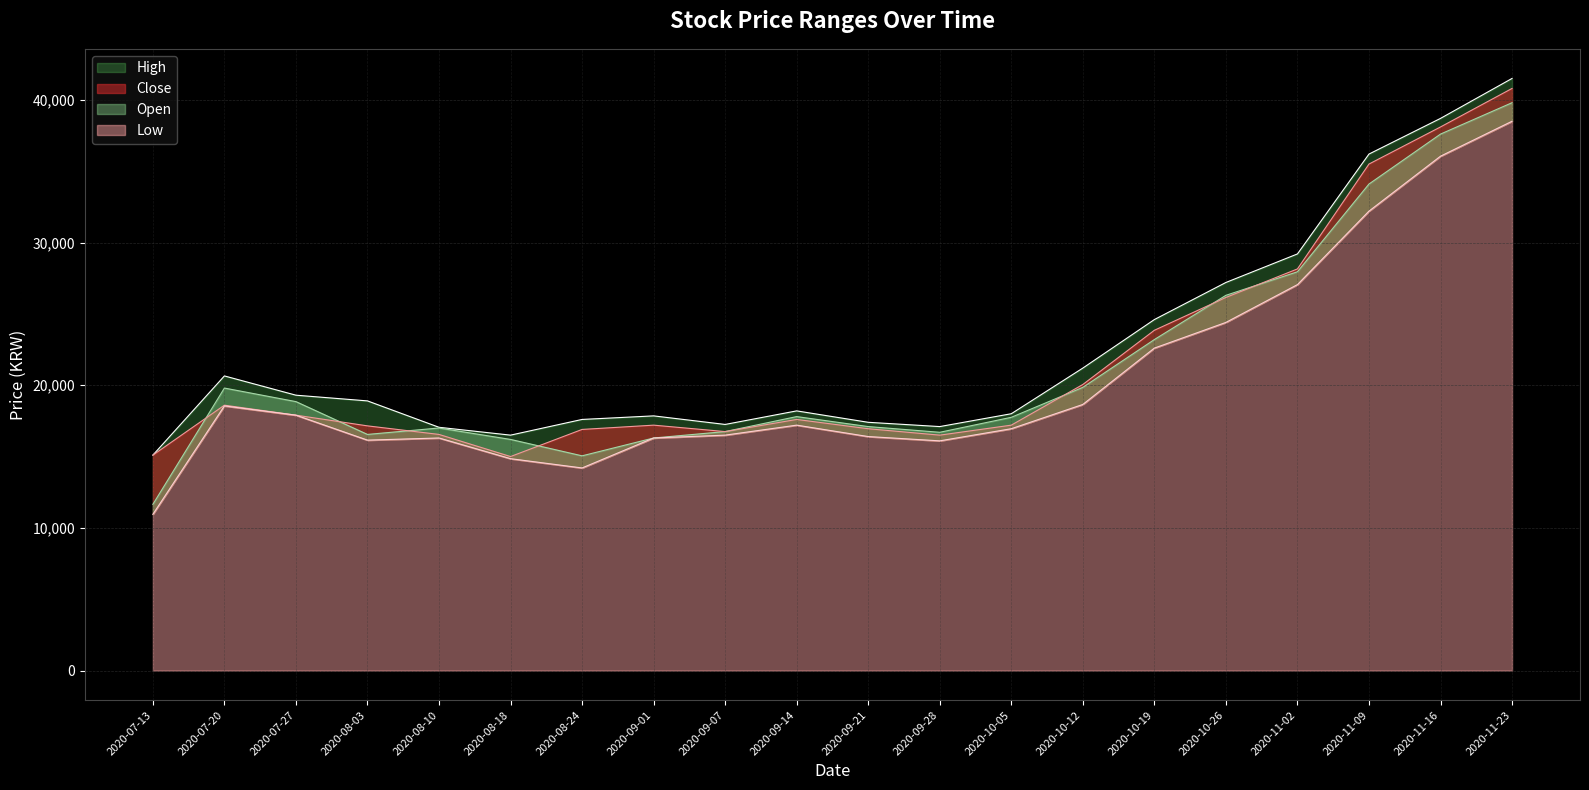

What is the spread (max minus min) of values at 2020-10-05?

1050